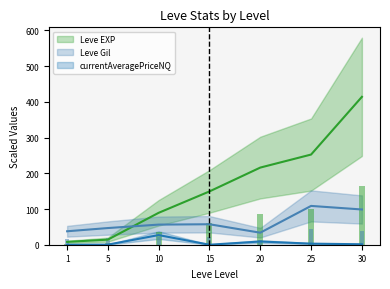

What is the difference between the maximum and minimum values in the Leve EXP series?

406.1